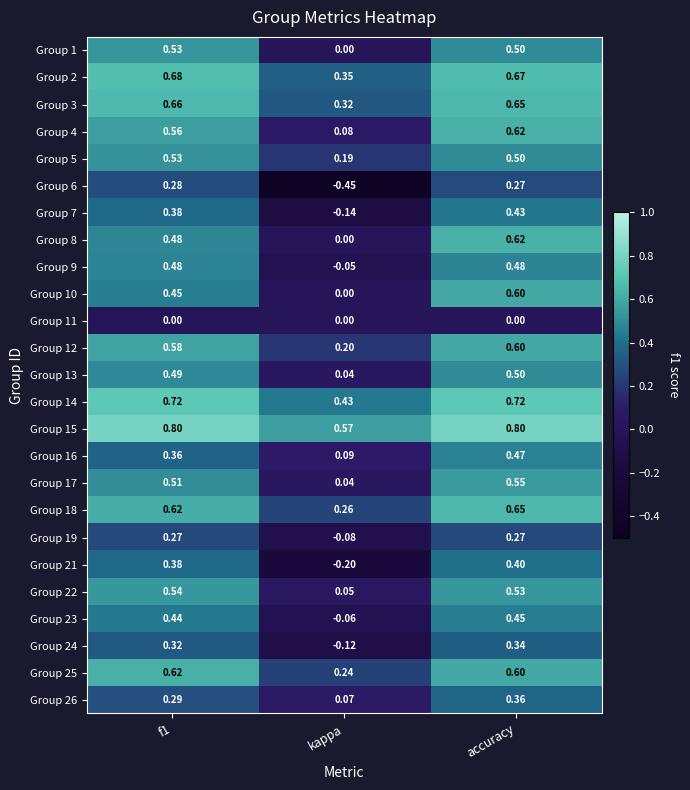

Which series has the largest total across all categories?

Group 15